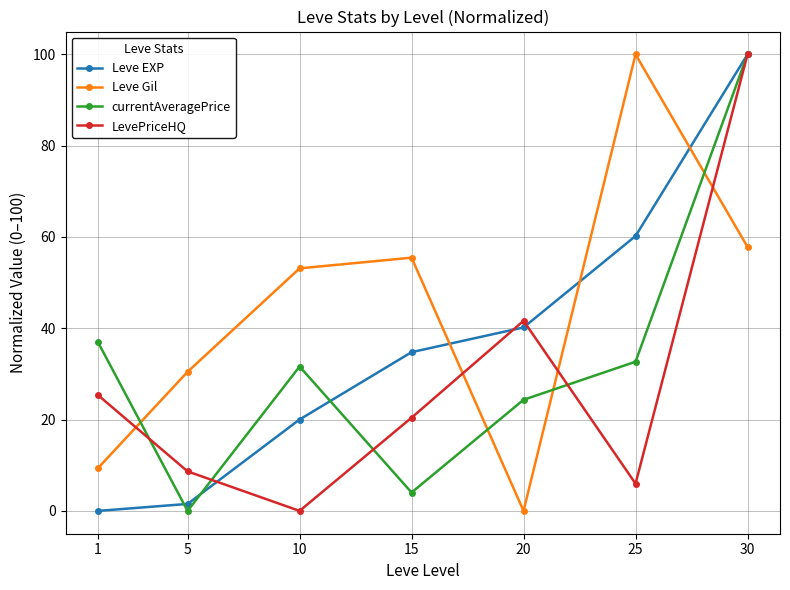

What is the sum of all LevePriceHQ values?

202.0